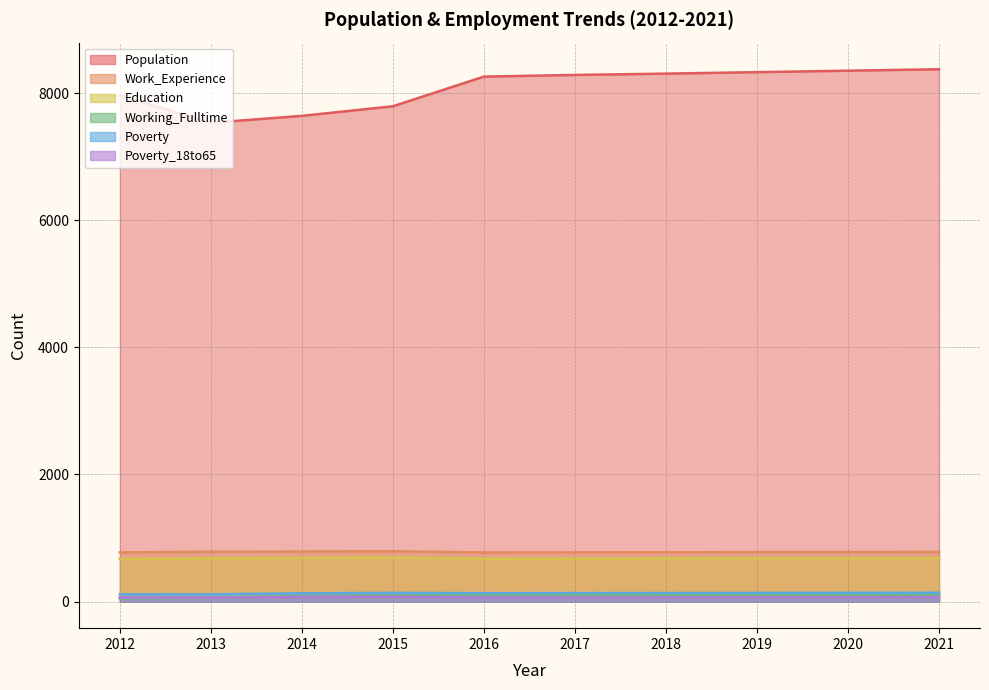

How many interior local peaks does the Poverty_18to65 series have?

1